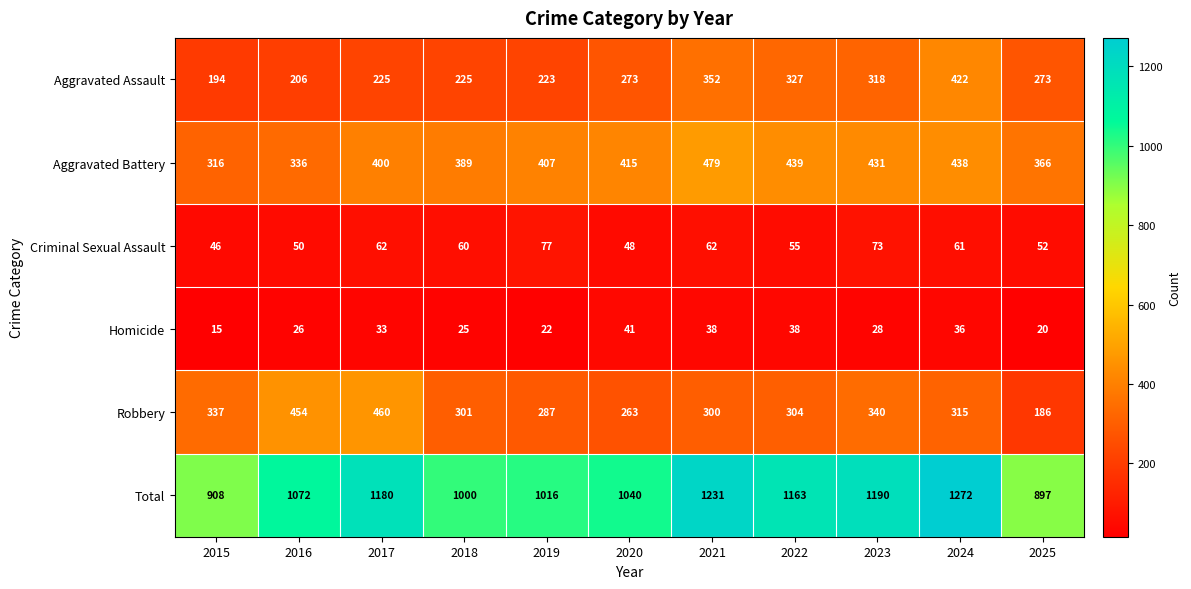

The value of Aggravated Battery at 2019 is 707. True or false?

False